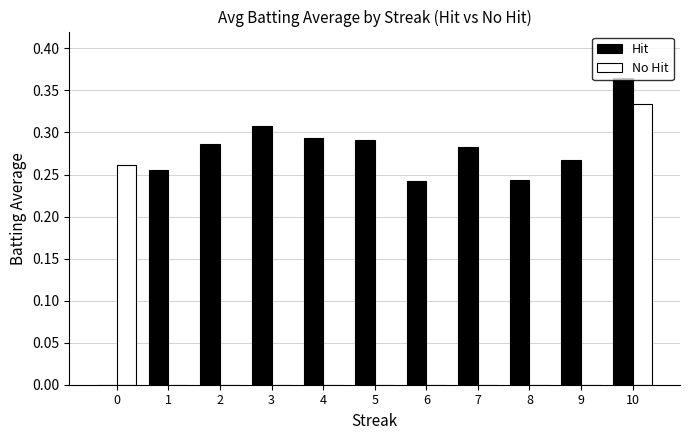

True or false: No Hit has a value of 0.0 at 1.

True